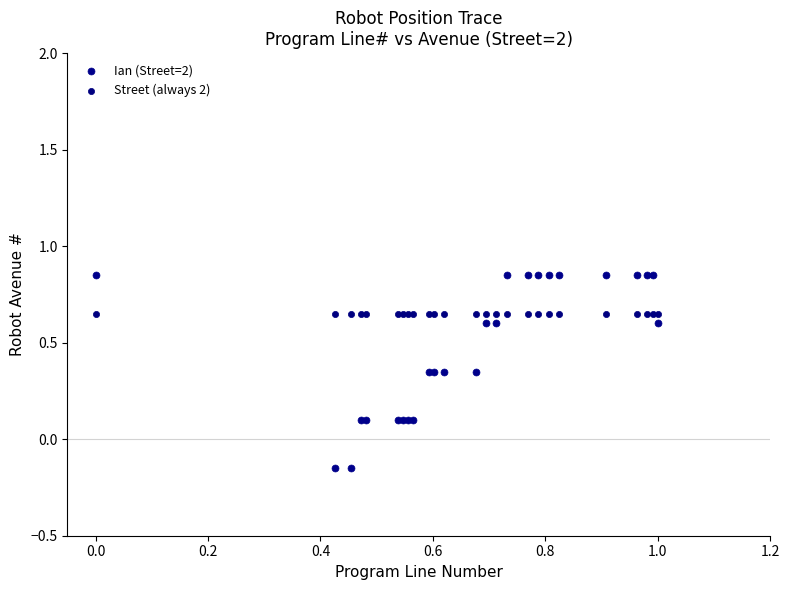

Which series reaches the maximum Y coordinate?

Ian (Street=2)